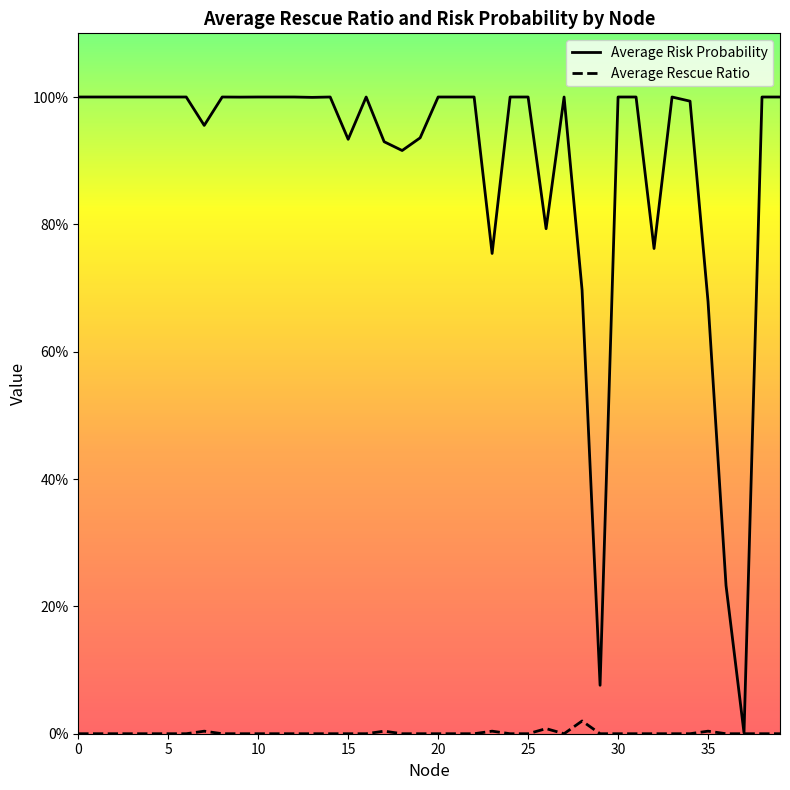

What is the spread (max minus min) of values at 28?

0.7